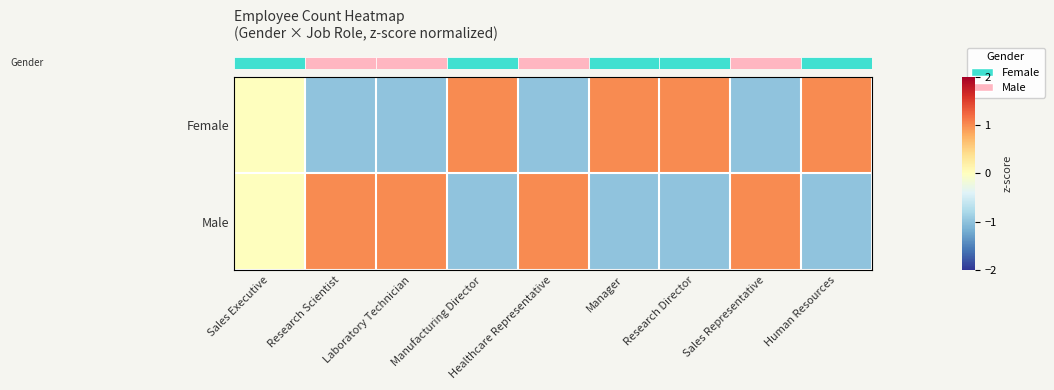

Which series changed the most between Manufacturing Director and Manager?

row_0